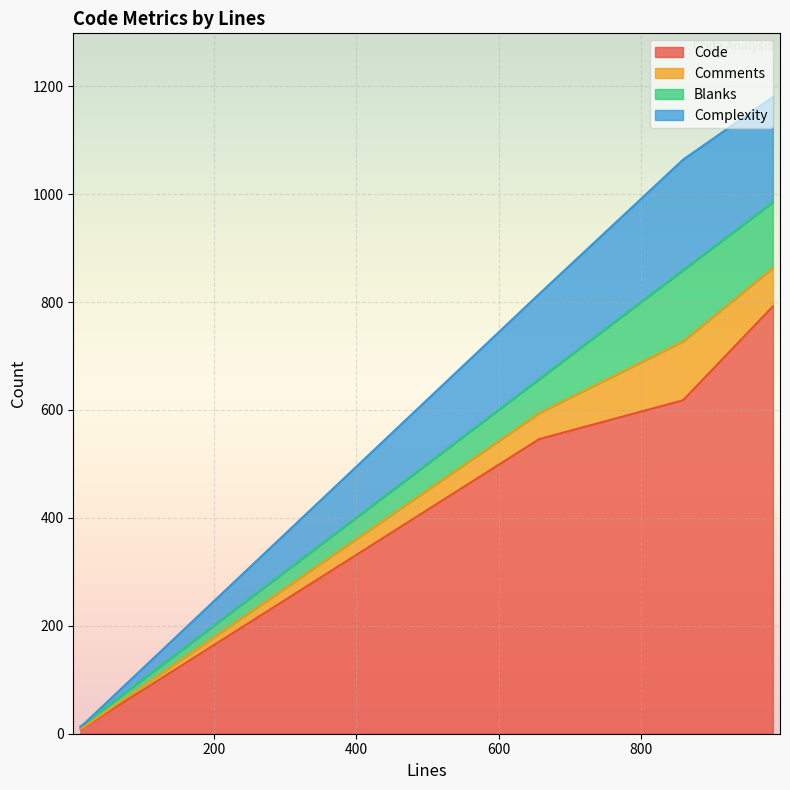

What is the value of the Comments point at the 4th from the left?

71